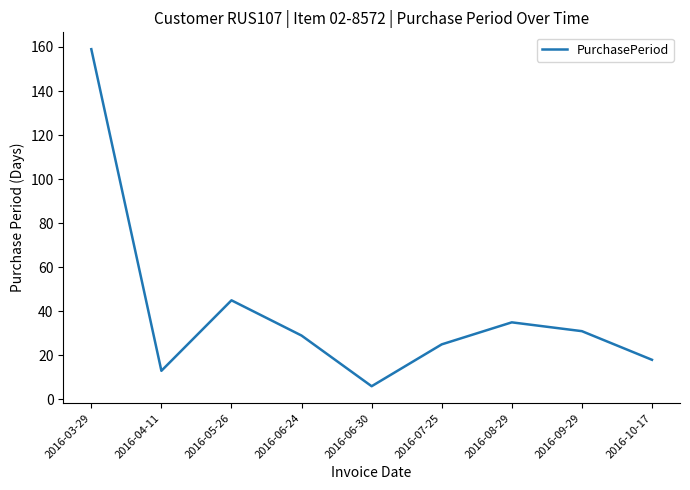

What is the difference between the values at 2016-07-25 and 2016-06-24?

4